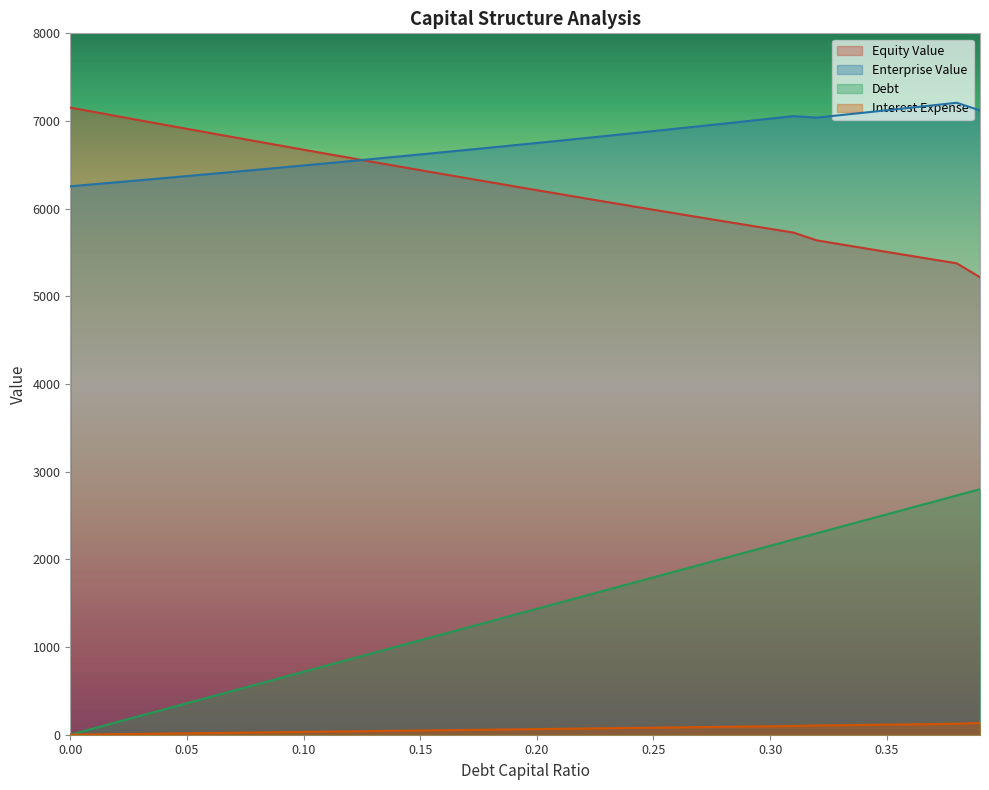

True or false: enterprise_value has more than 0 interior local peaks.

True